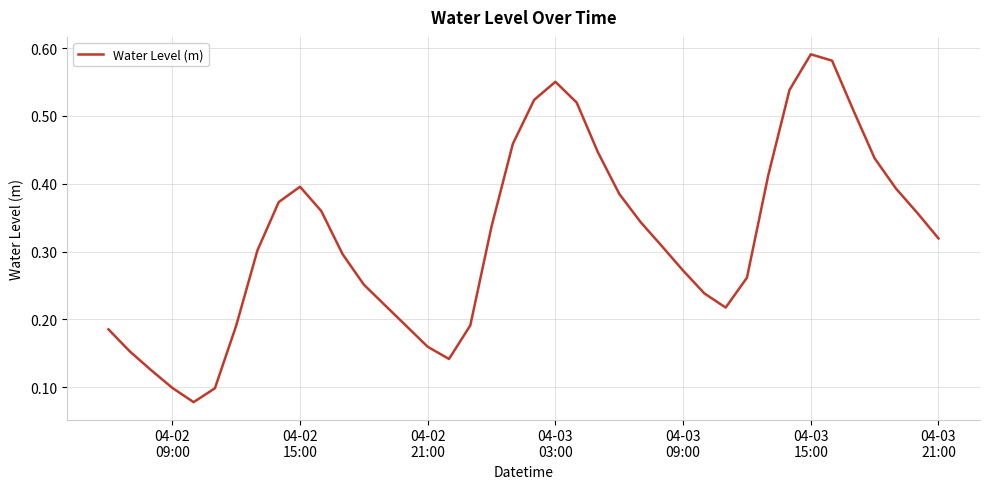

What is the minimum value shown in the chart?

0.1